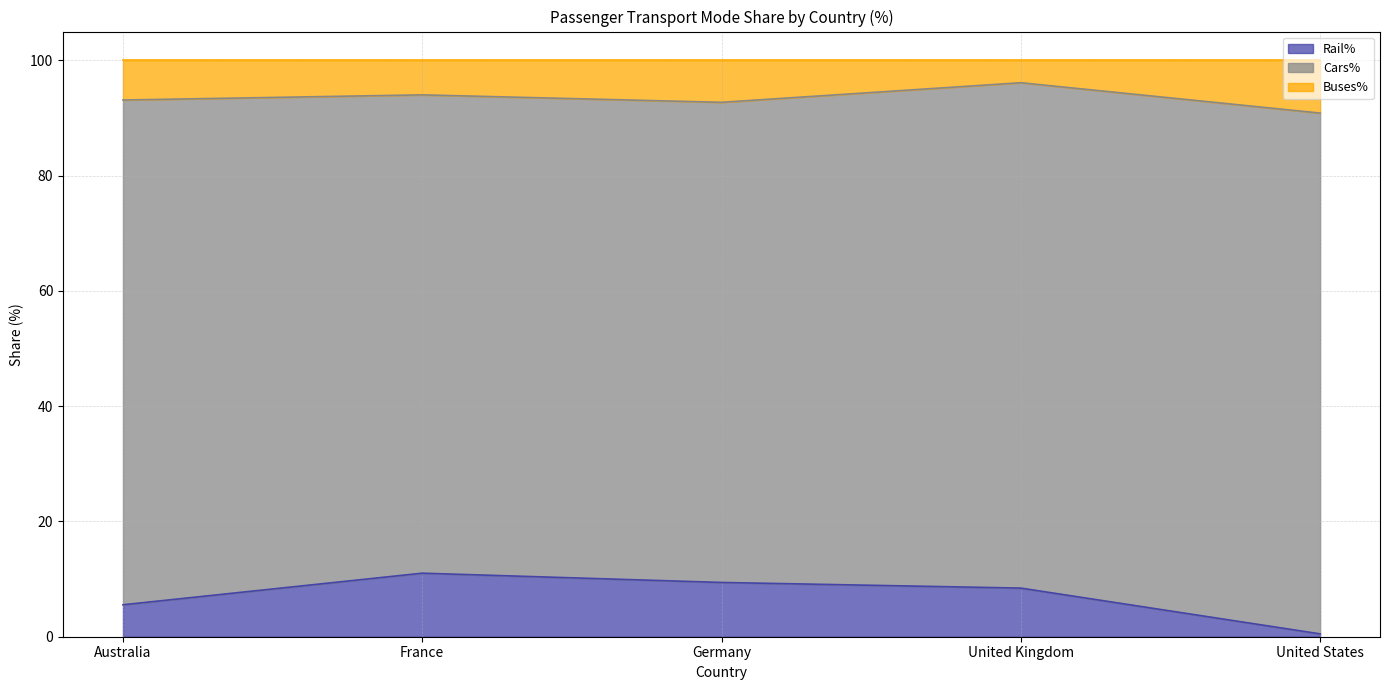

How many data points does each series have?

5